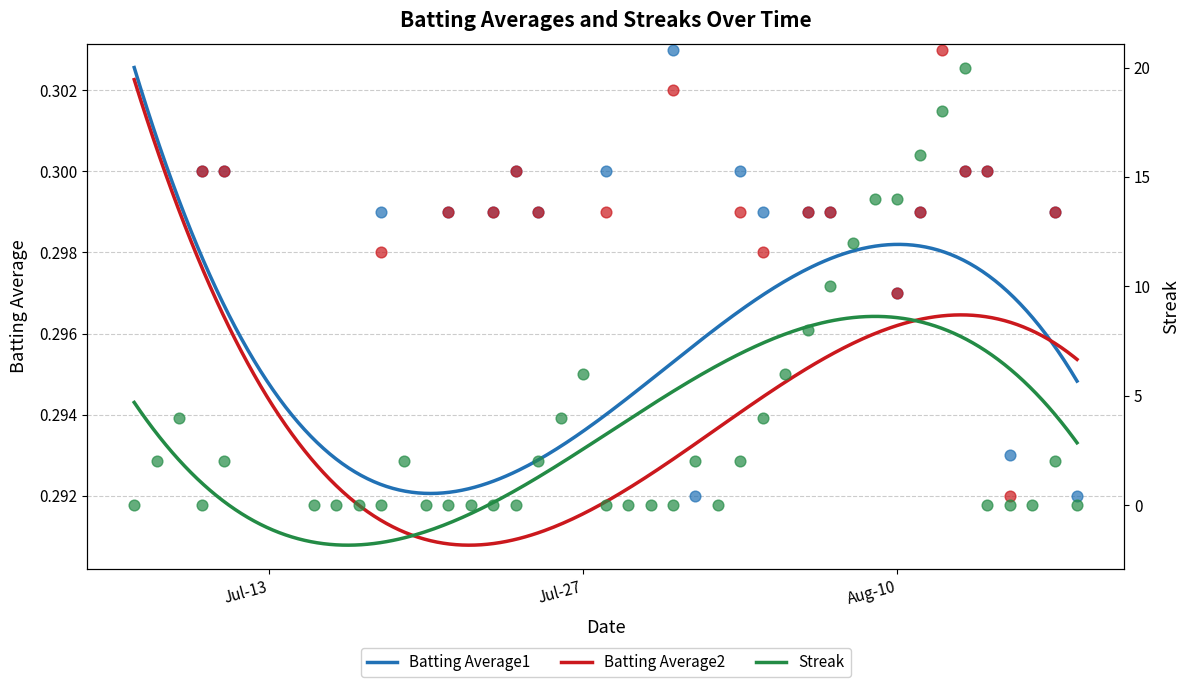

At which category is the sum across all series the highest?

2010-08-13